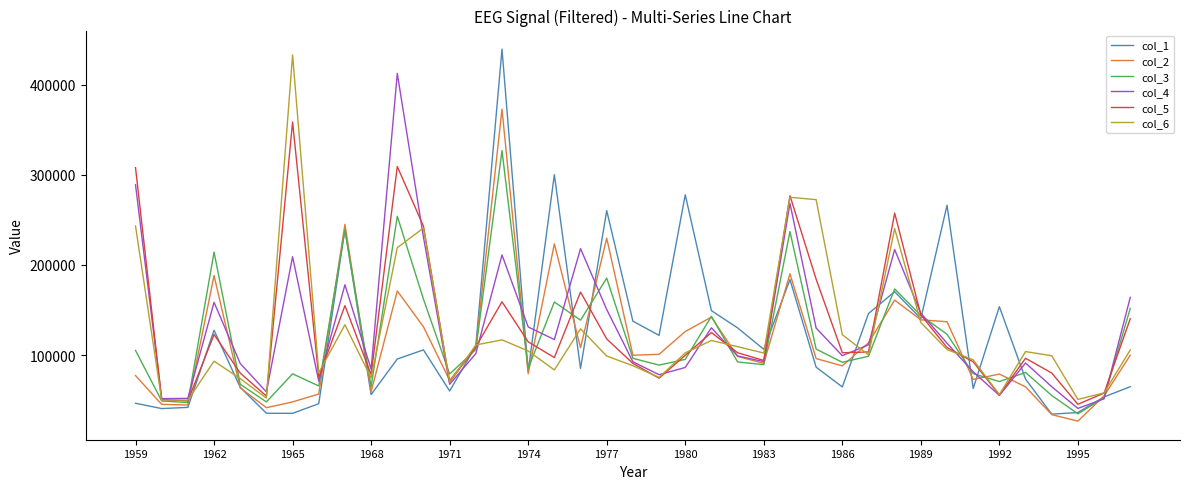

In col_5, how many points are lower than both neighbors (excluding endpoints)?

11